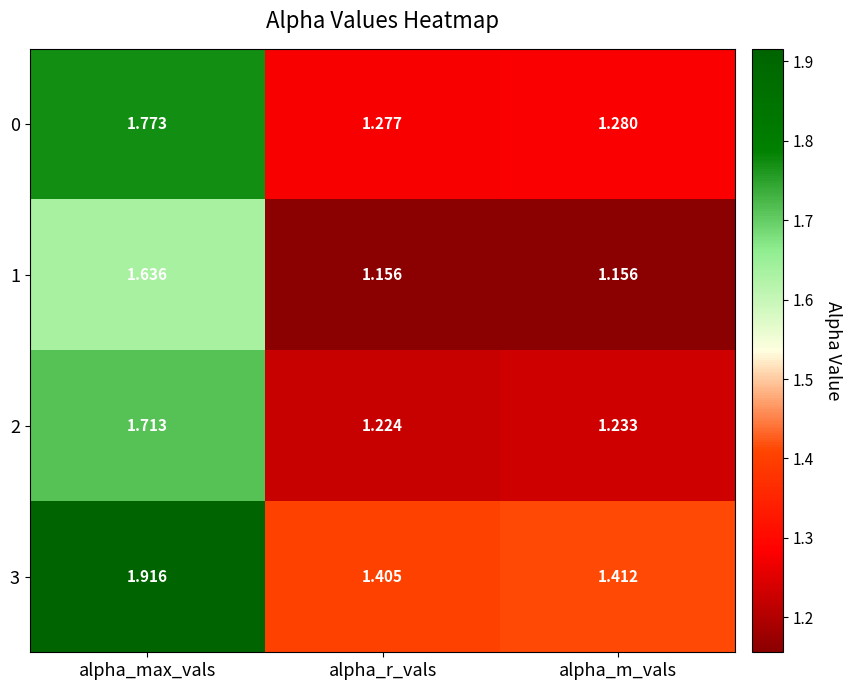

At which category is the sum across all series the highest?

alpha_max_vals